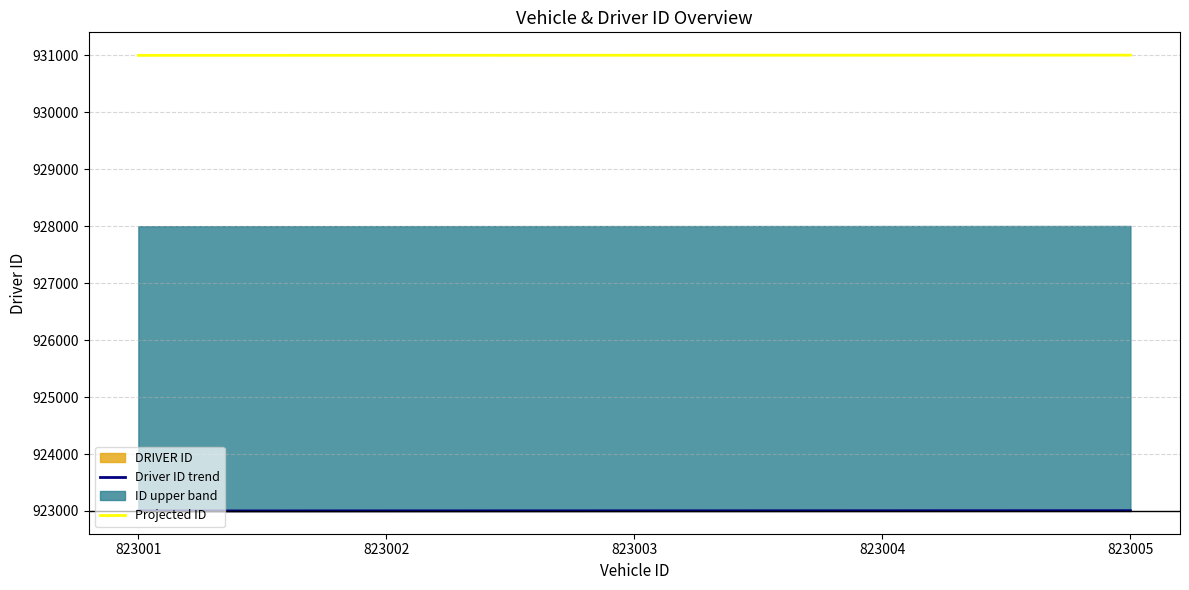

The value of Driver ID trend at 823001 is 923001. True or false?

True